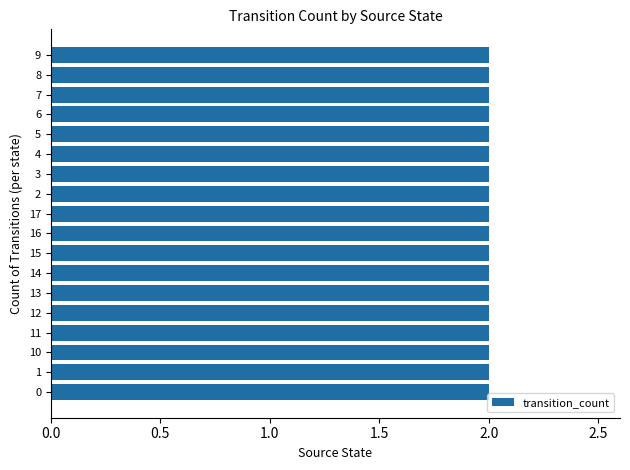

At which label is the value closest to 8?

7